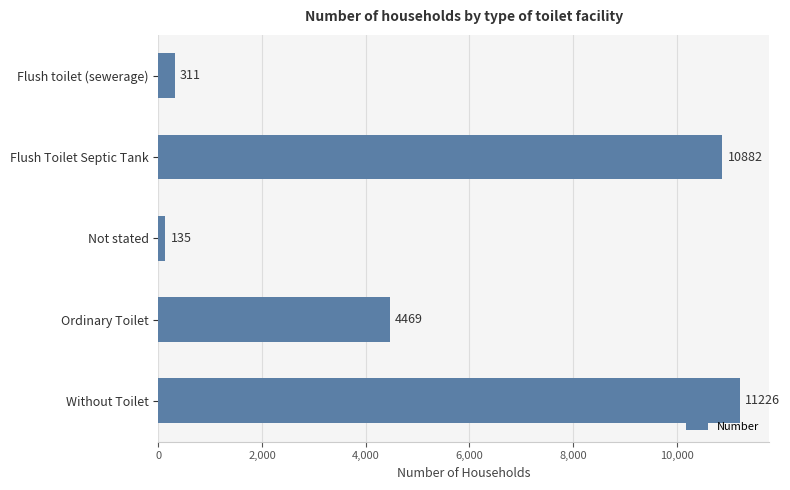

Approximately how many times larger is the value at Ordinary Toilet compared to Flush Toilet Septic Tank?

0.4